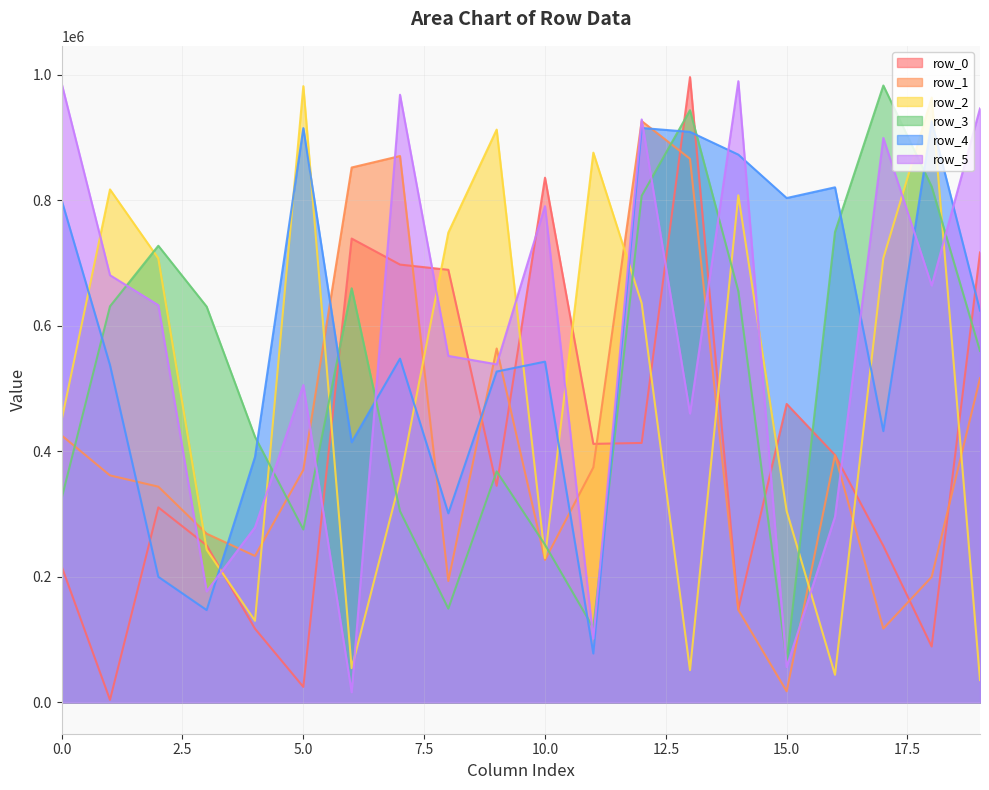

Read the row_0 value at 5.0.

24777